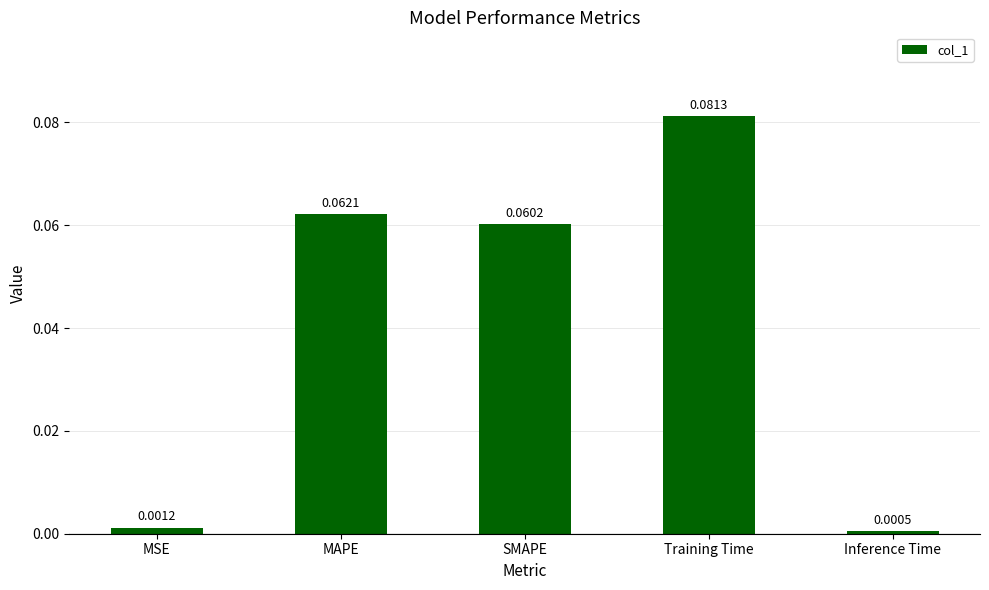

The chart shows a value of 0.0 at Training Time. True or false?

False